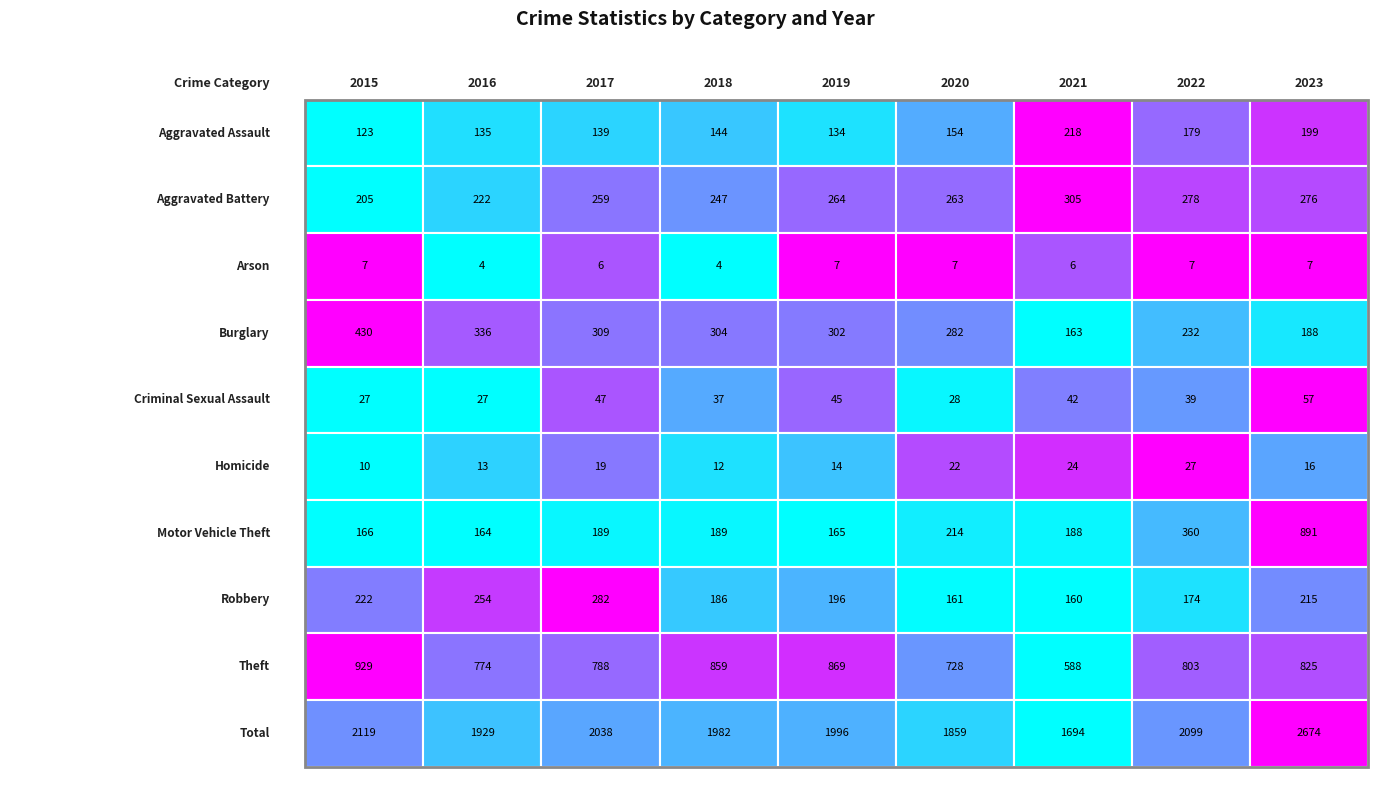

Is it true that Theft equals 859 at 2018?

True